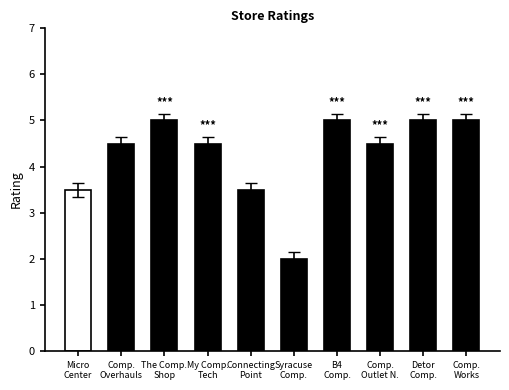

Is it true that the value at Connecting Point is 1.4?

False